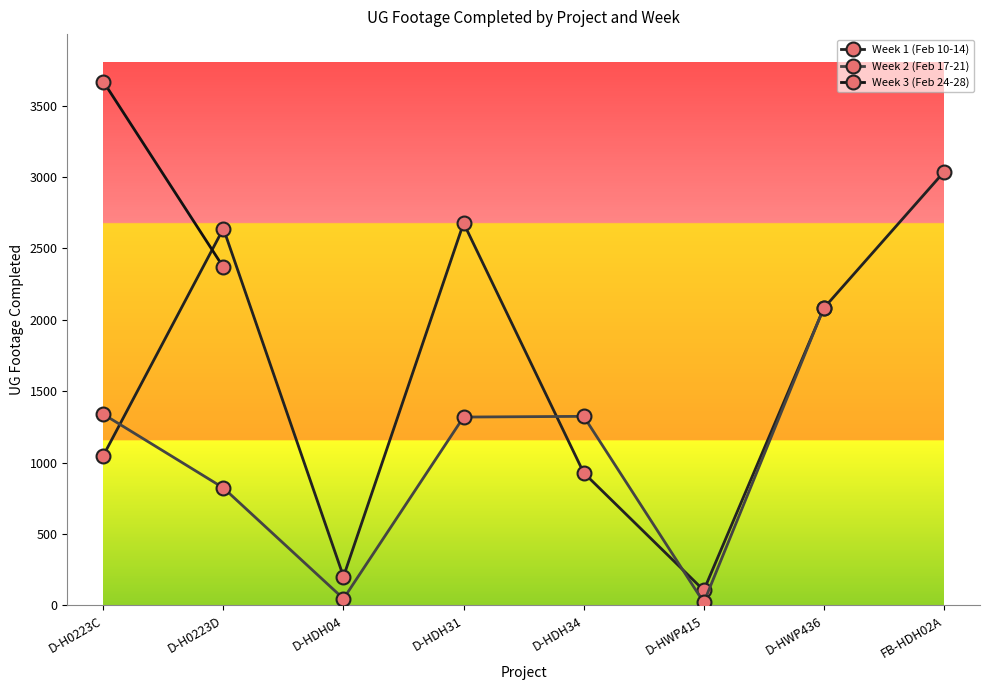

How many categories are shown in the chart?

8